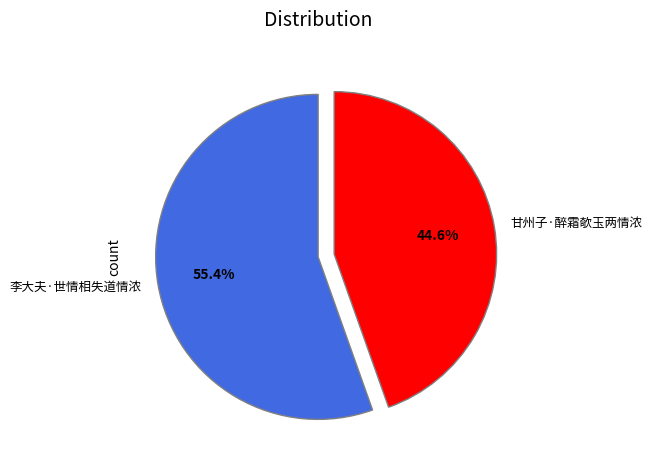

What portion of the pie excludes 甘州子·醉霜欹玉两情浓?

55.4%